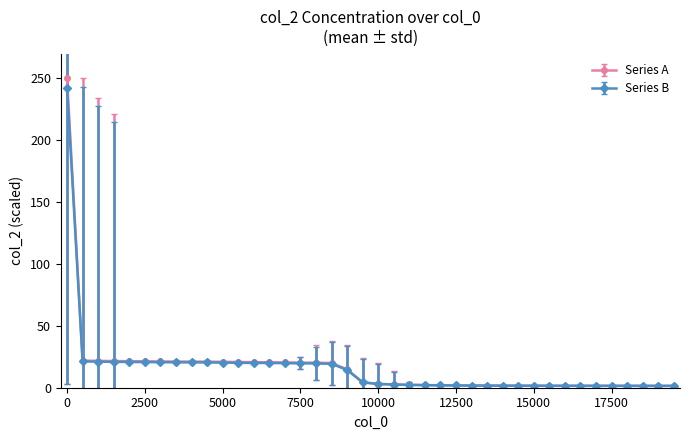

Which series has the widest spread of values?

Series A